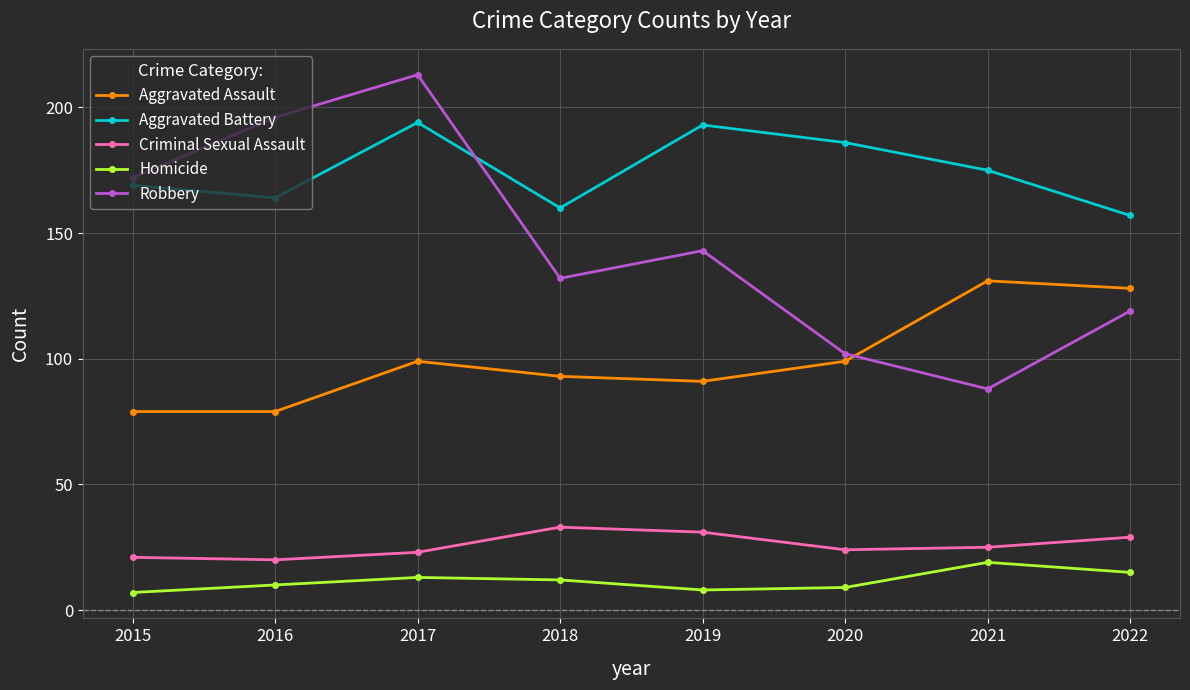

The Aggravated Battery series shows 169 at 2015. True or false?

True